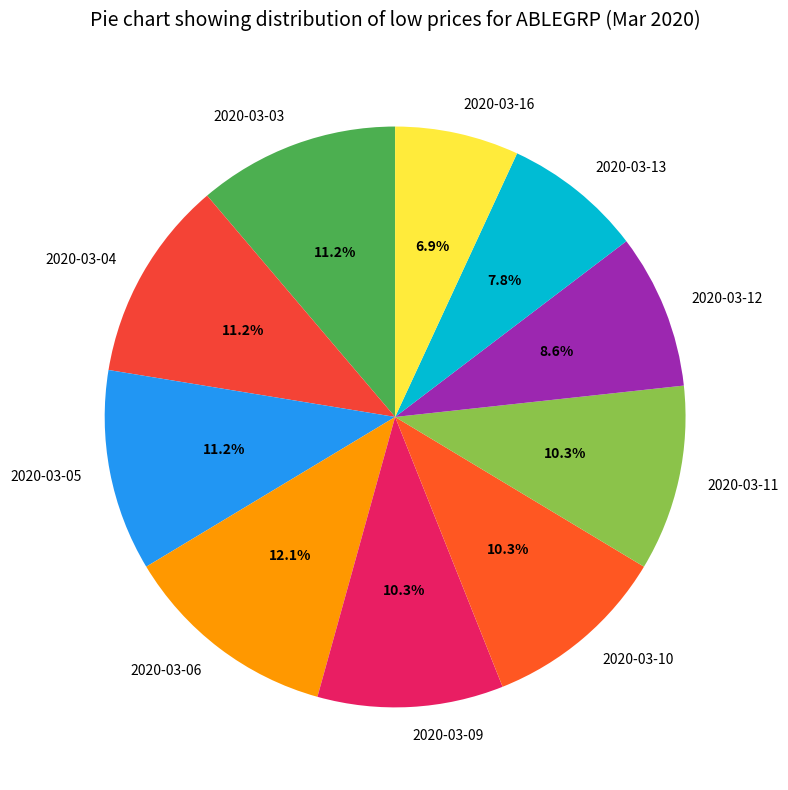

How many segments does this pie chart have?

10